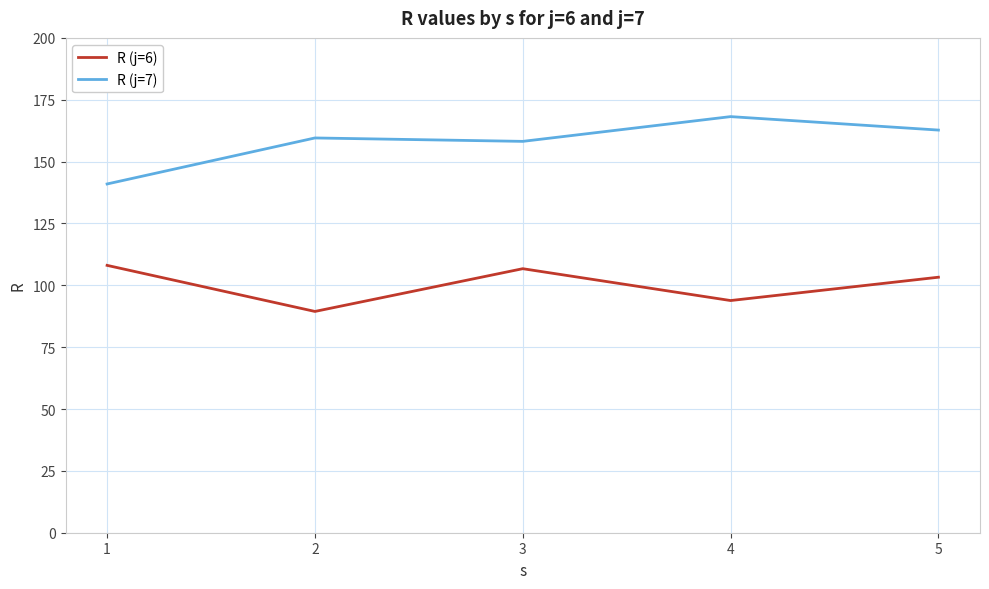

What is the total value across all series at 5?

266.0